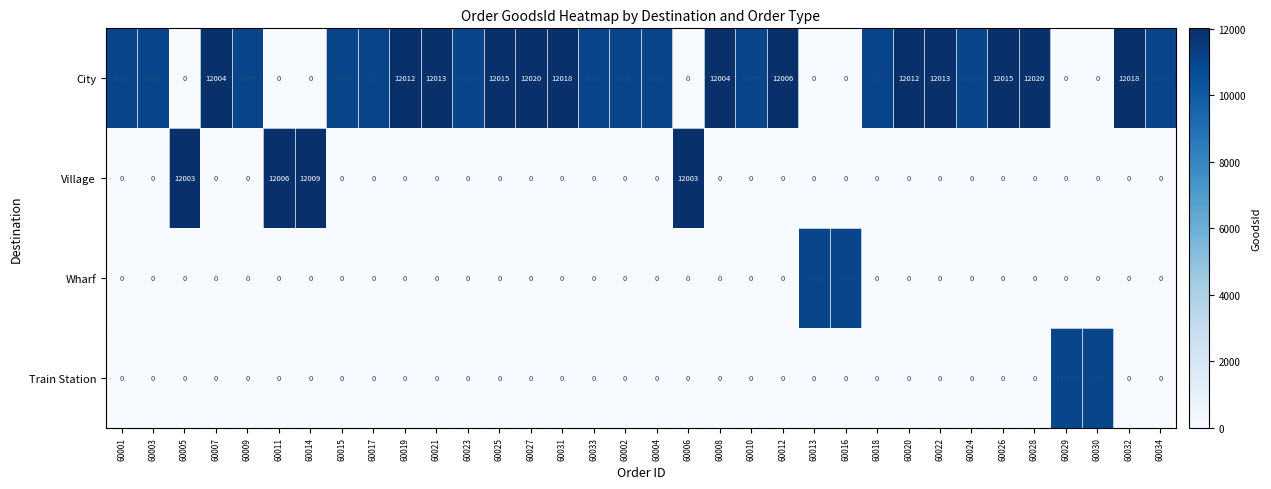

Which series has the largest total across all categories?

City